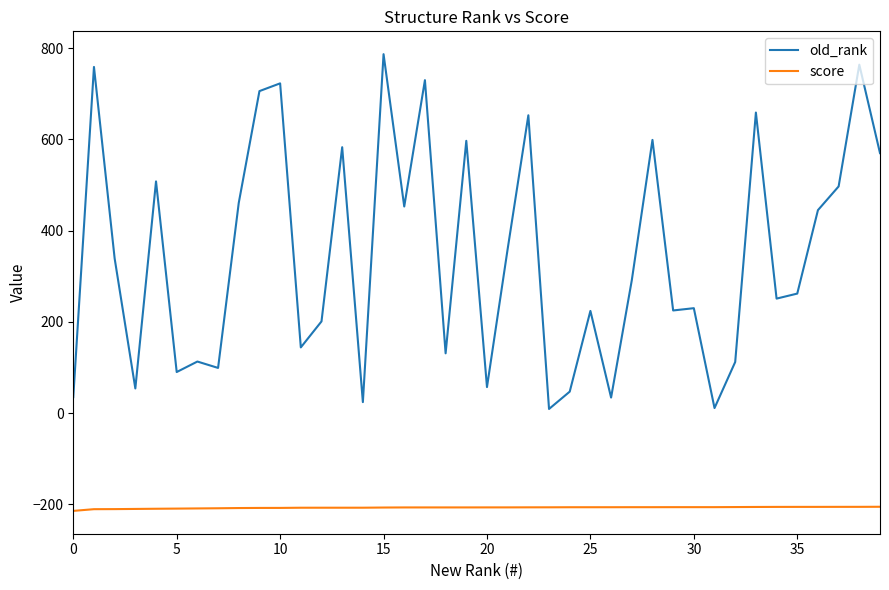

True or false: score and old_rank intersect in this chart.

False